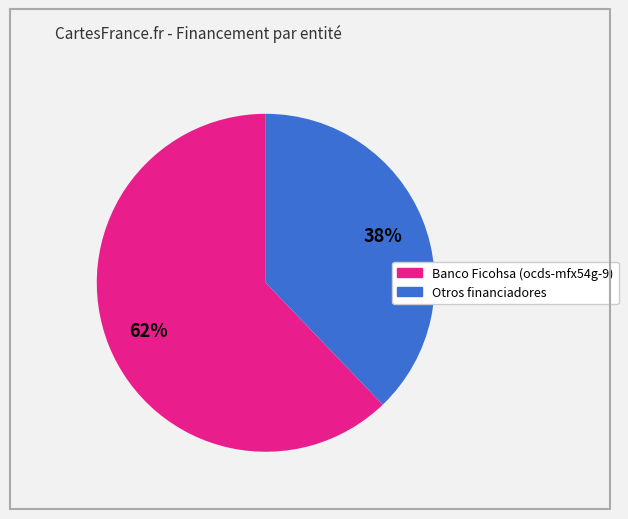

Is there a majority slice in this chart?

Yes